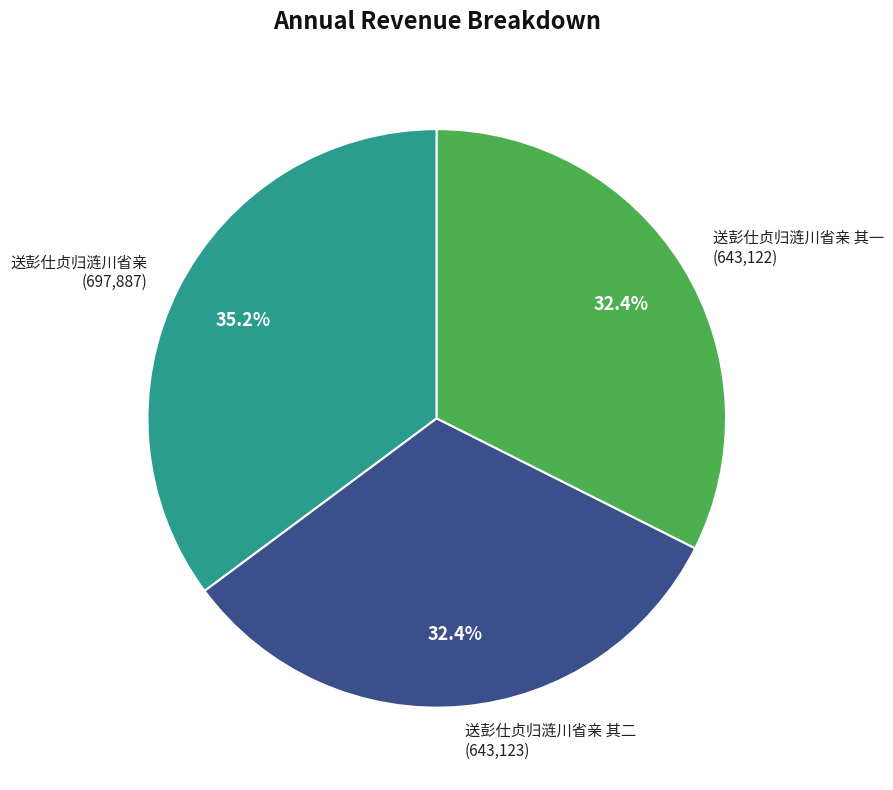

What is the ratio of the value at 送彭仕贞归涟川省亲 (697,887) to the value at 送彭仕贞归涟川省亲 其二 (643,123)?

1.1